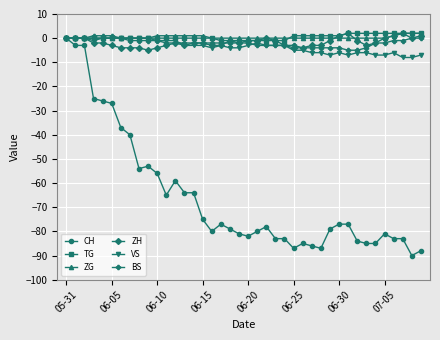

What is the difference between the second highest and second lowest values in the TG series?

3